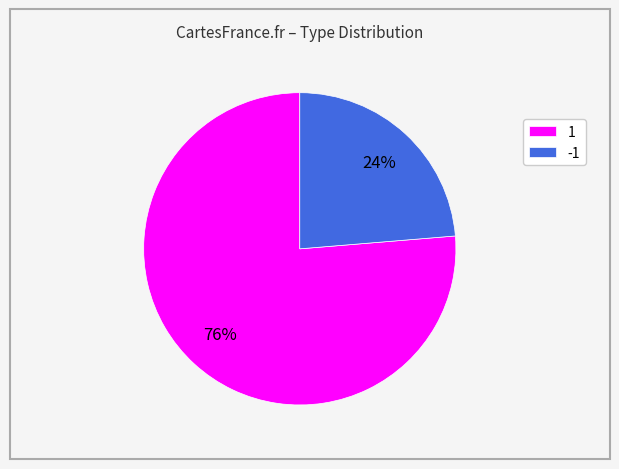

Rank the categories by value from lowest to highest.

-1, 1